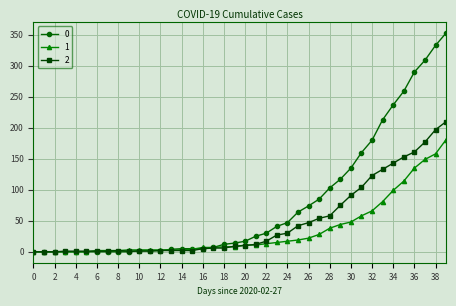

At how many categories does at least one series exceed 146?

9